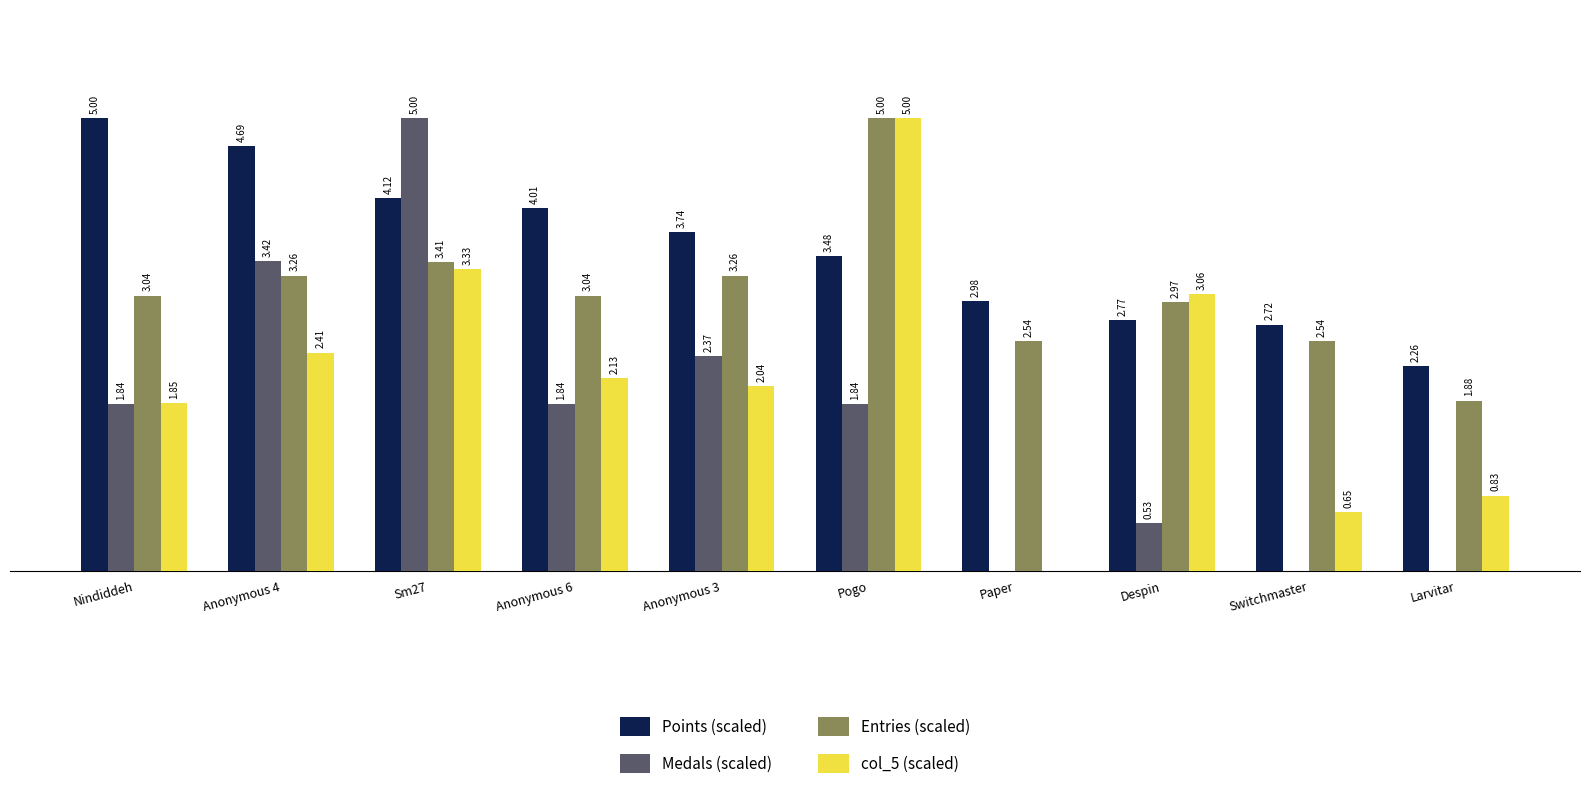

Which series changed the most between Anonymous 3 and Larvitar?

Medals (scaled)